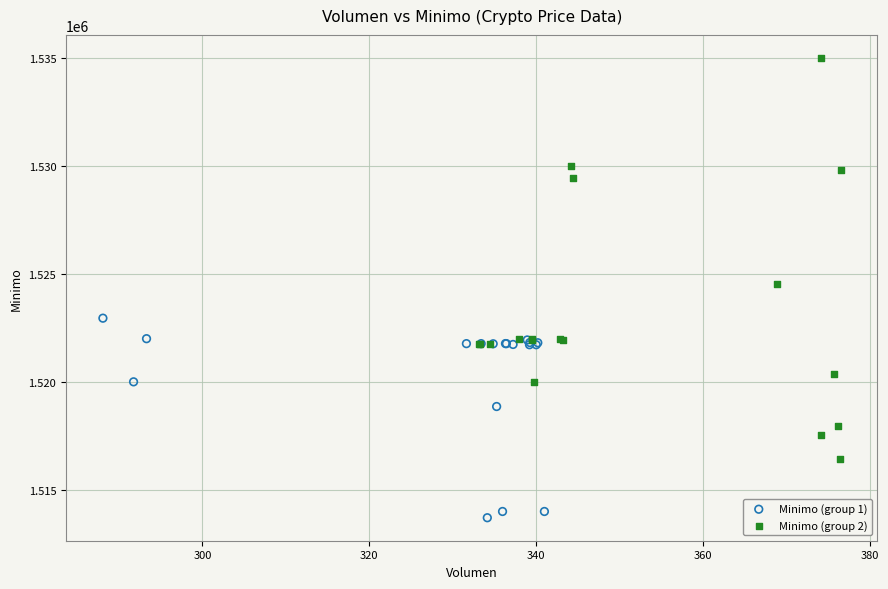

Which series contains the lowest Y value?

Minimo (group 1)